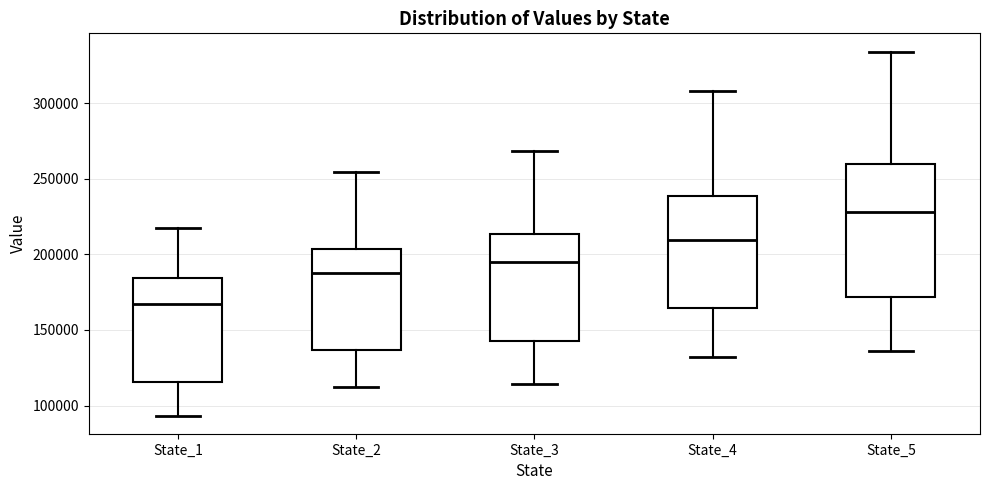

Reading left to right, read every box against the y-axis: the position of its median line, the range the box covers, and the ends of its whiskers. The values are not printed on the chart, so give them approximately, as read against the axis.

State_1: median 165000, box 115000 to 185000, whiskers 95000 to 220000
State_2: median 190000, box 135000 to 205000, whiskers 110000 to 255000
State_3: median 195000, box 140000 to 215000, whiskers 115000 to 270000
State_4: median 210000, box 165000 to 240000, whiskers 130000 to 310000
State_5: median 230000, box 170000 to 260000, whiskers 135000 to 335000